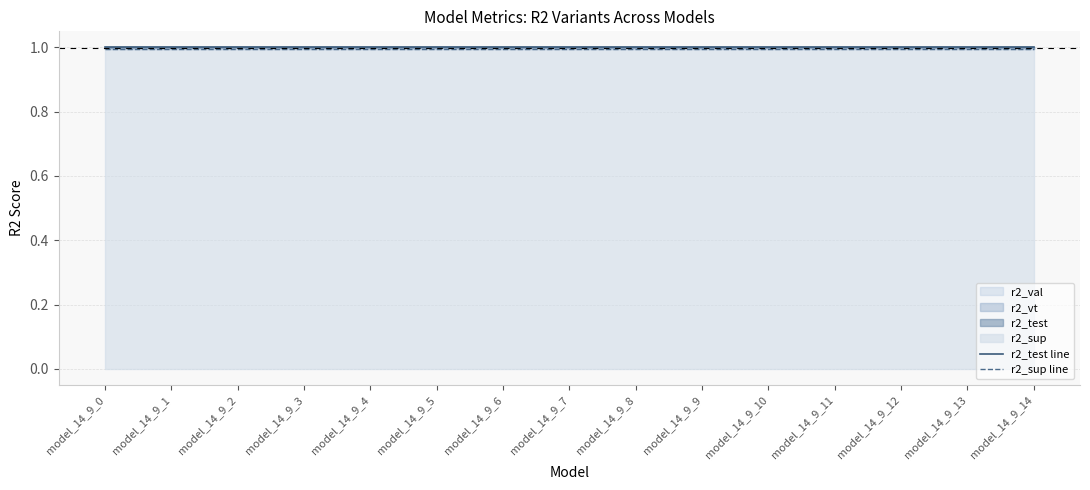

Between model_14_9_2 and model_14_9_14, which is larger?

model_14_9_2